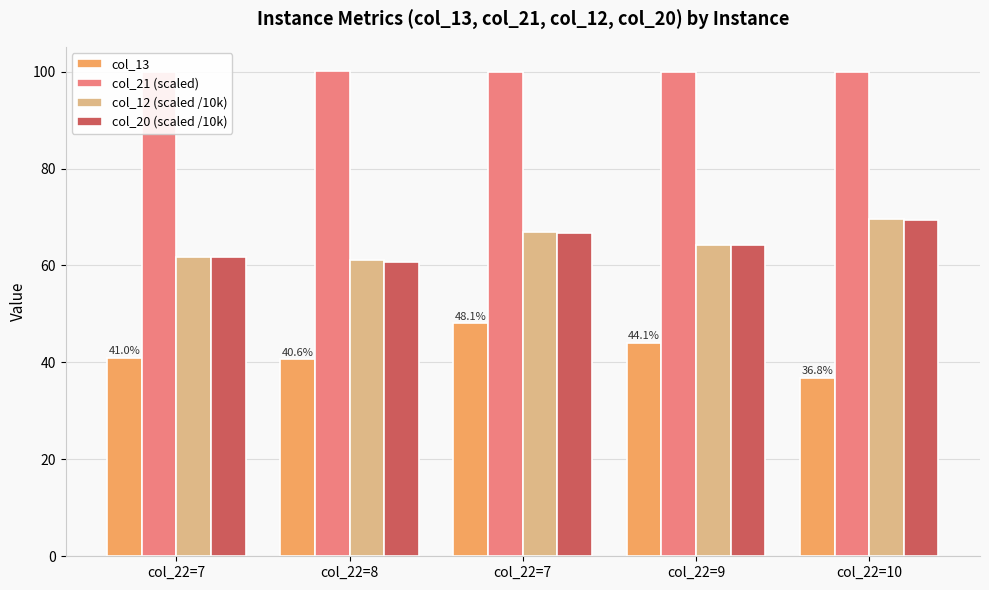

What is the label of the 2nd bar from the left?

col_22=8